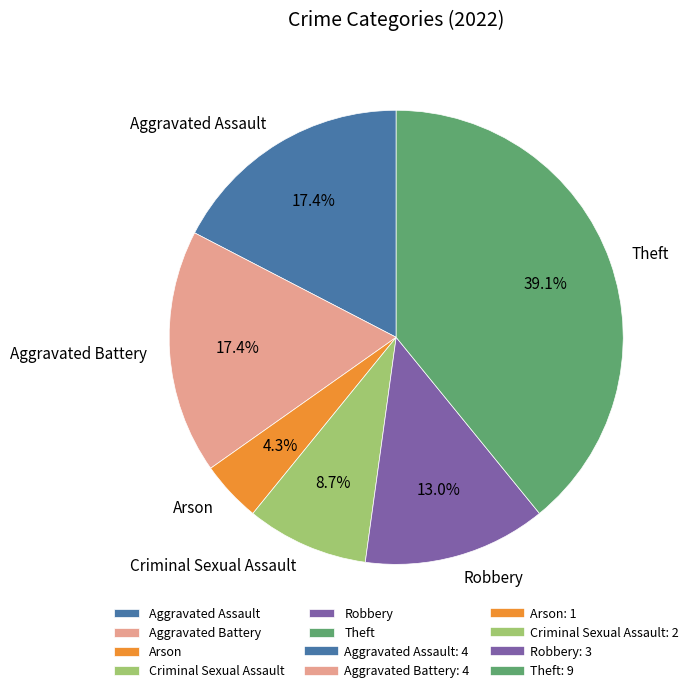

To the nearest percent, what is the combined percentage of Aggravated Assault and Aggravated Battery?

35%